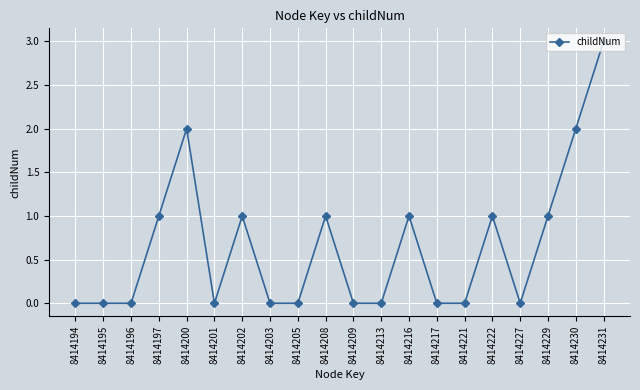

Does the chart have visible grid lines?

Yes